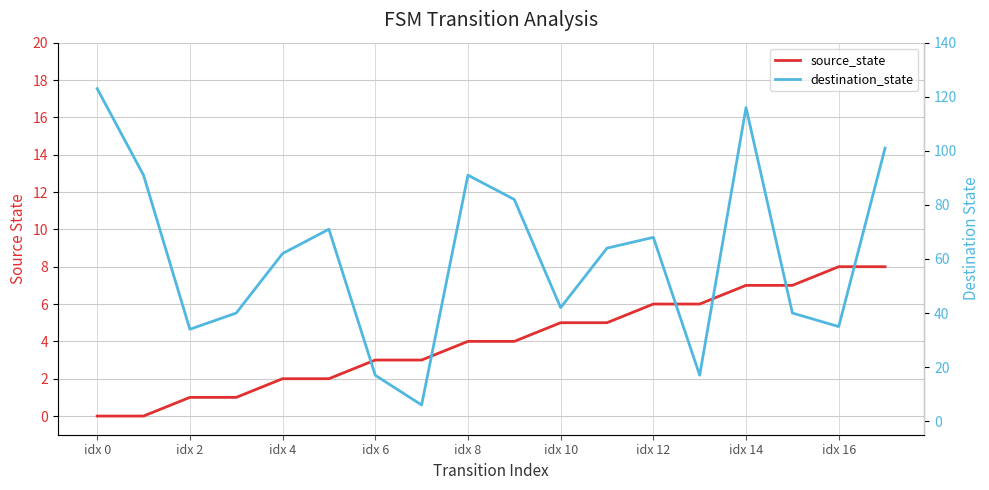

Which series has the largest range (max minus min)?

destination_state